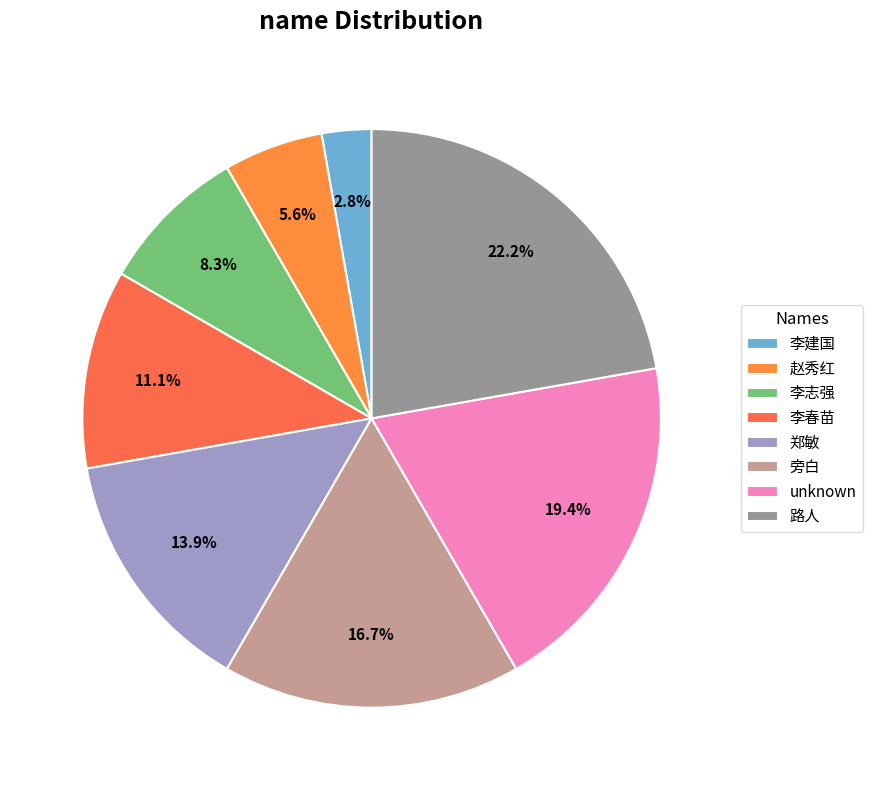

What percentage do unknown and 李春苗 together represent?

30.6%